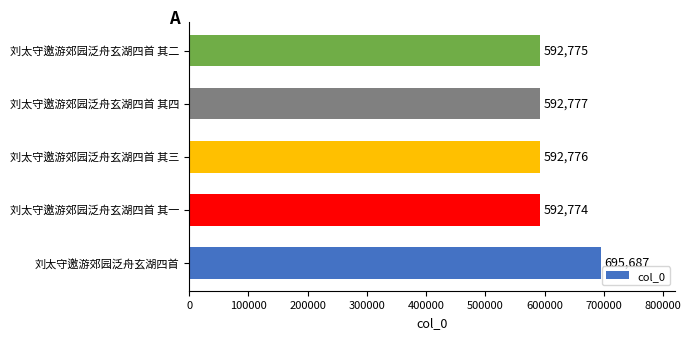

Reading bottom to top, list all the values displayed in this chart.

刘太守邀游郊园泛舟玄湖四首=695687	刘太守邀游郊园泛舟玄湖四首 其一=592774	刘太守邀游郊园泛舟玄湖四首 其三=592776	刘太守邀游郊园泛舟玄湖四首 其四=592777	刘太守邀游郊园泛舟玄湖四首 其二=592775